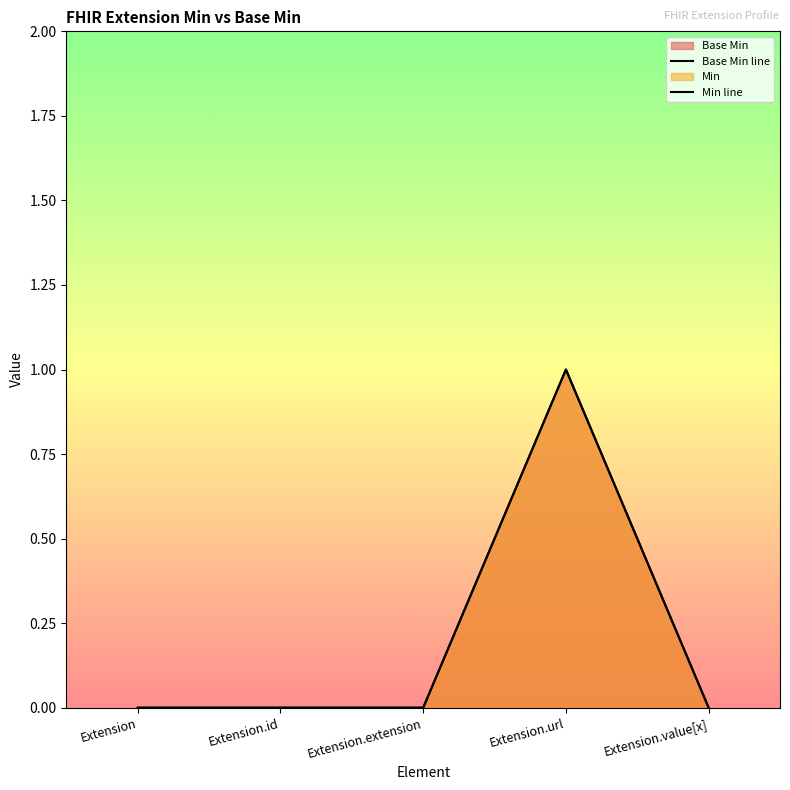

Which category has the highest value across all series?

Extension.url